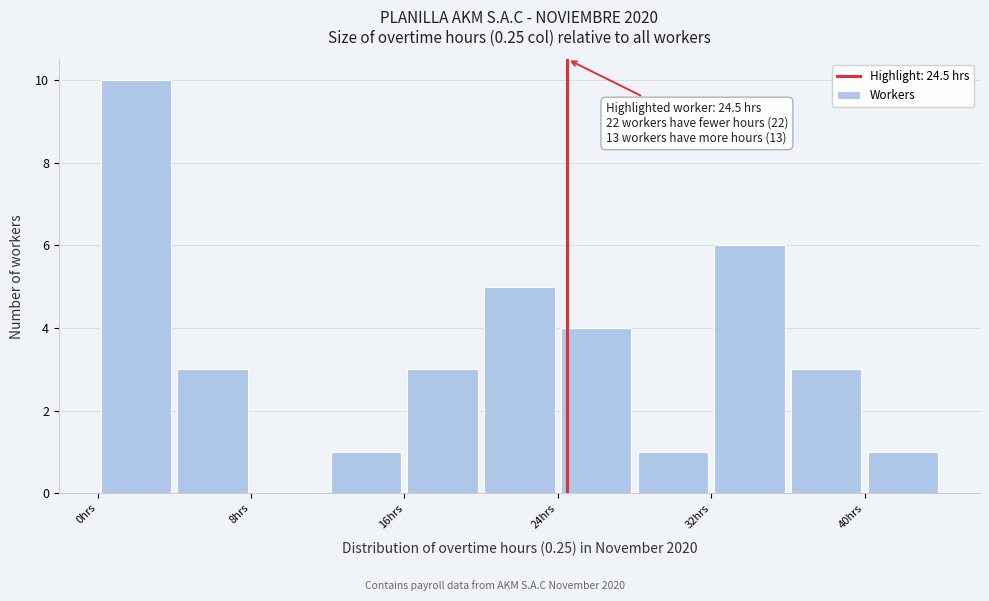

Over which range of the x-axis is the bar tallest?

0 to 4